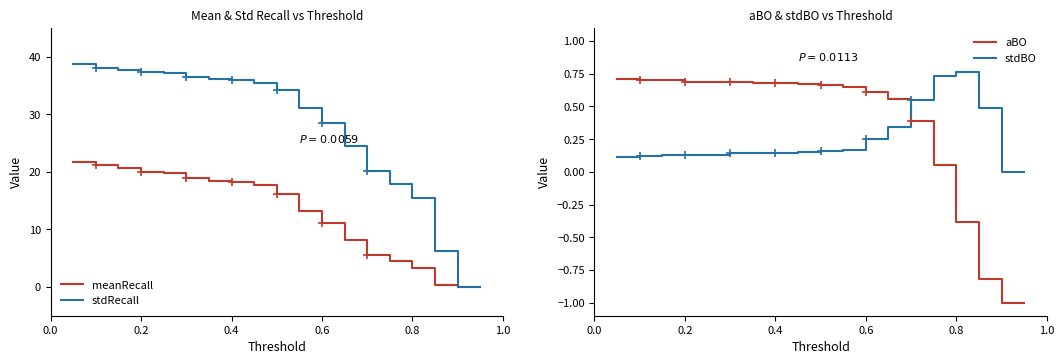

True or false: stdRecall and meanRecall cross at least once.

False